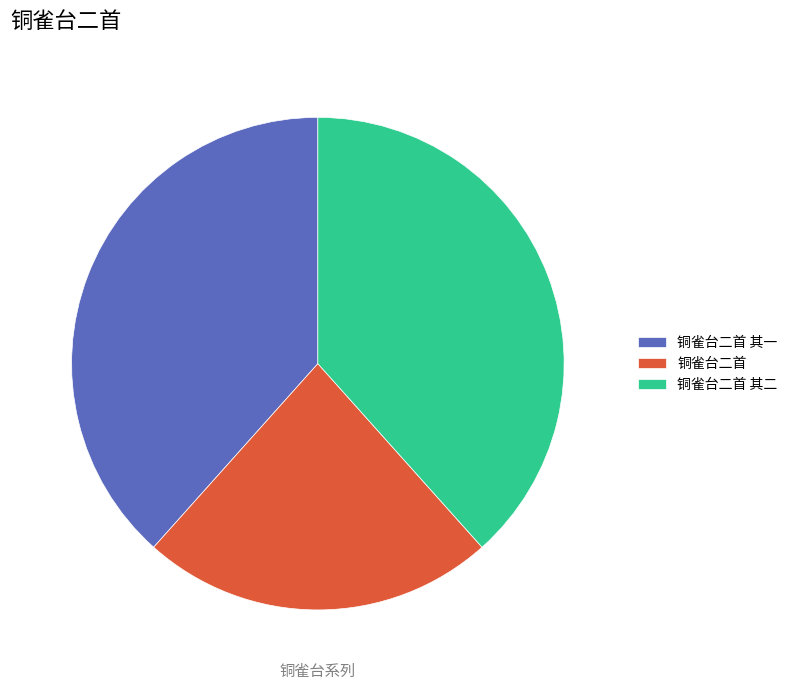

What percentage is the 铜雀台二首 其一 slice, to the nearest percent?

38%